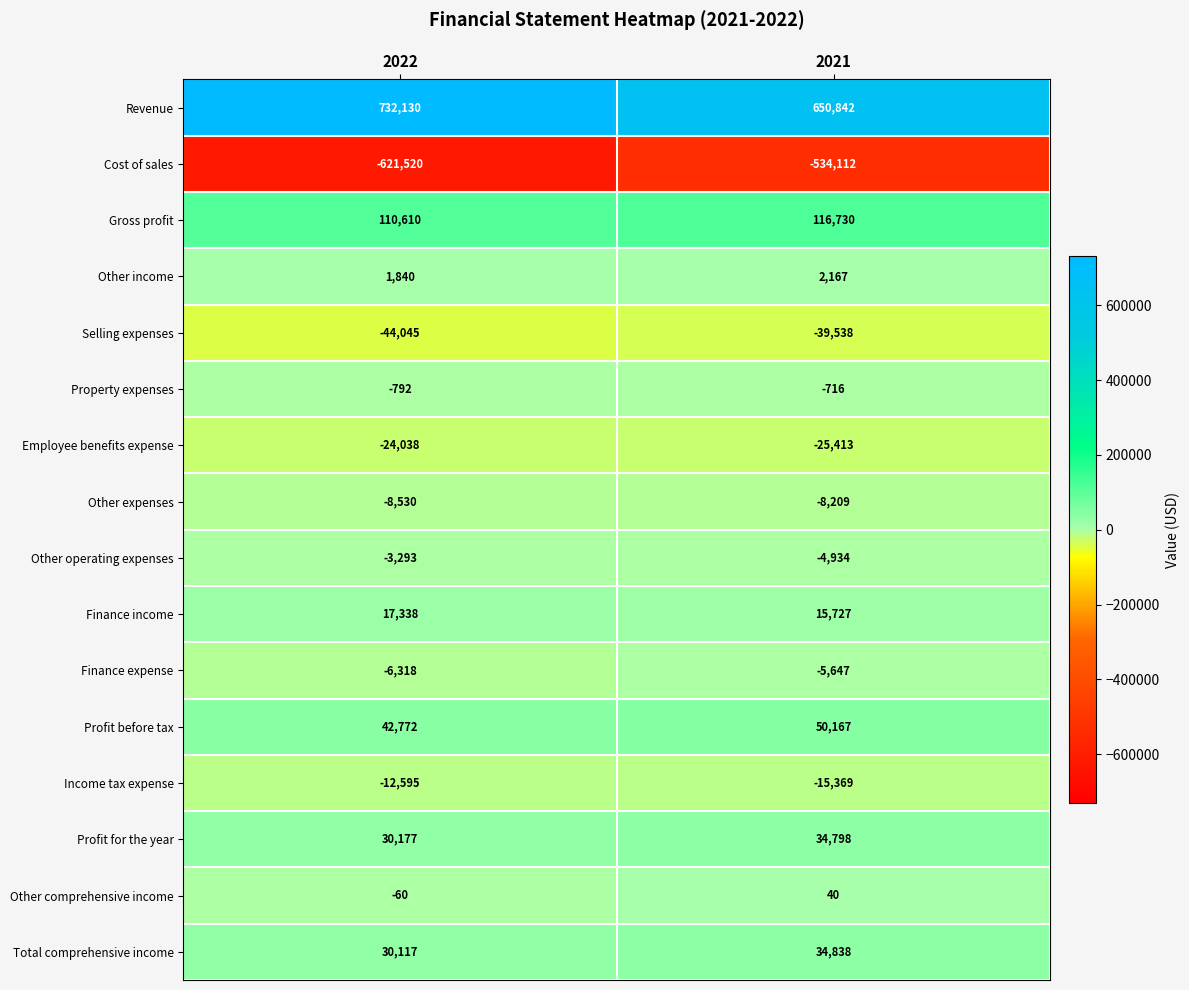

At which category does the chart reach its minimum across all series?

2022